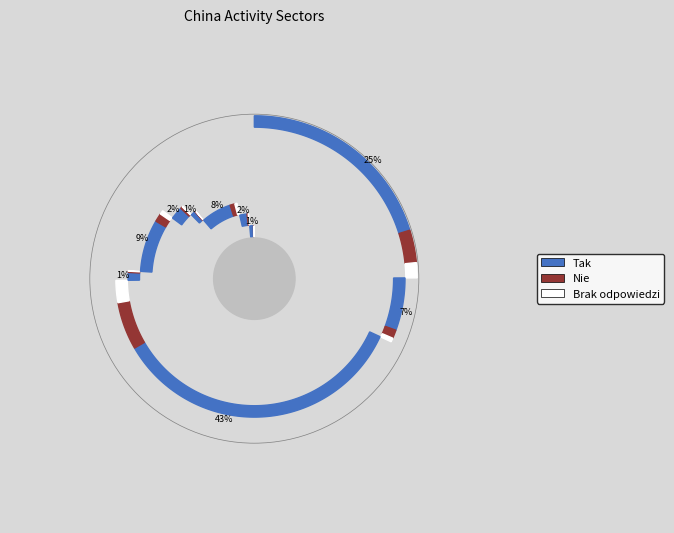

Is it true that Fuels extraction is 1% of the pie?

False